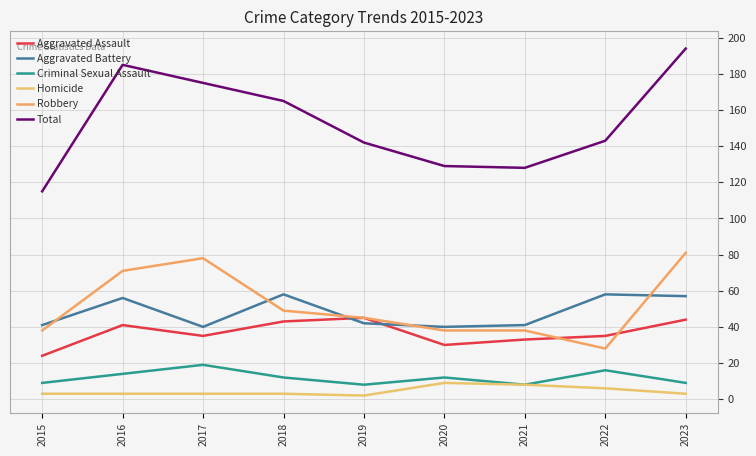

How many lines are shown in the chart?

6